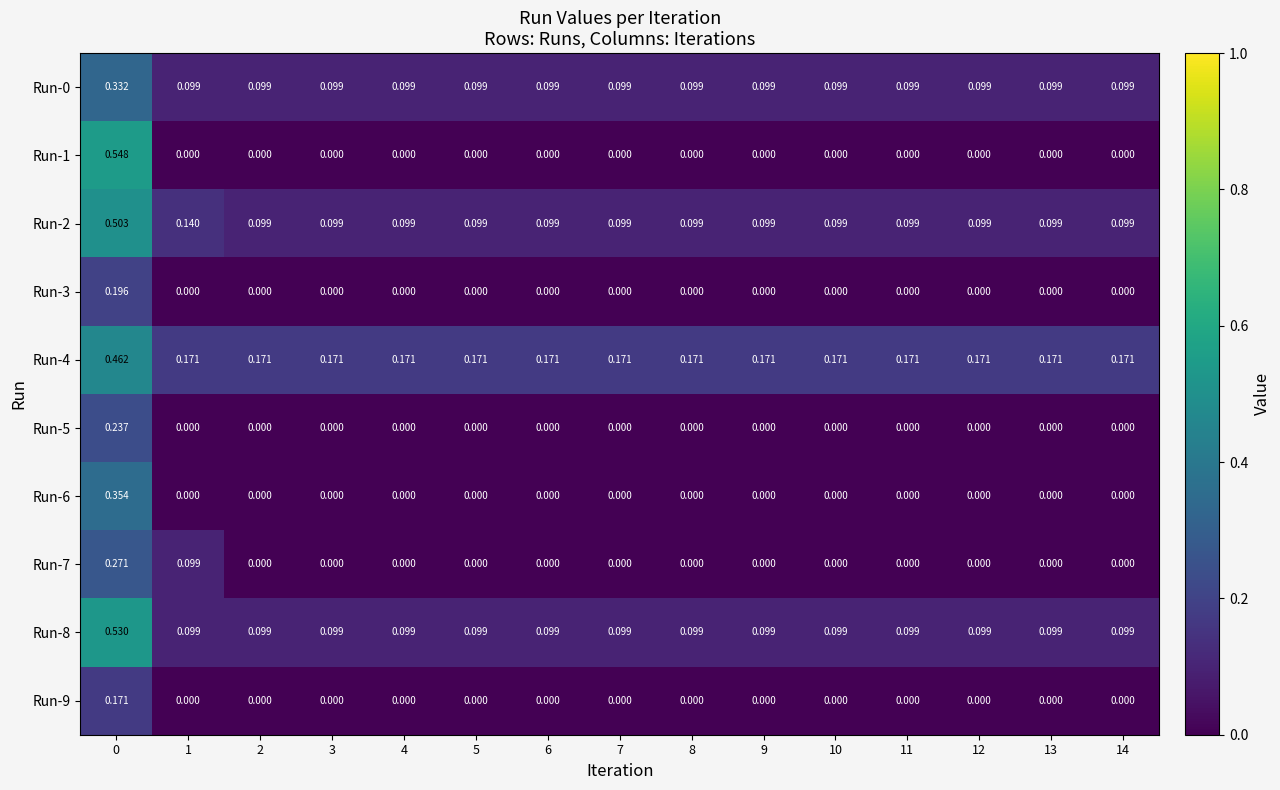

Is the value of Run-2 at 8 greater than the value of Run-5 at 12?

Yes